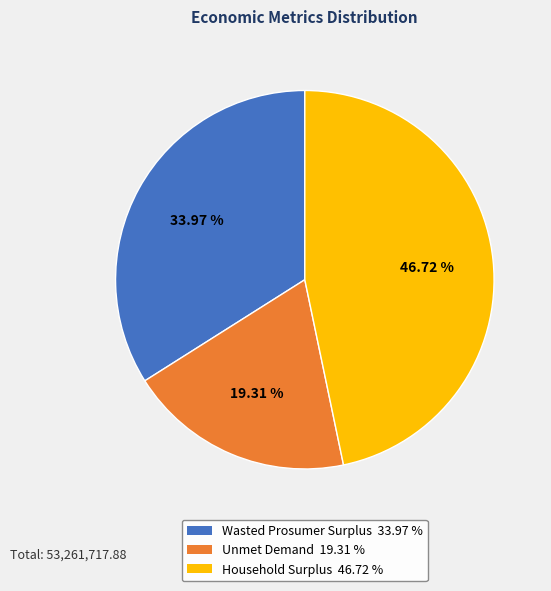

Count the number of slices in the pie.

3